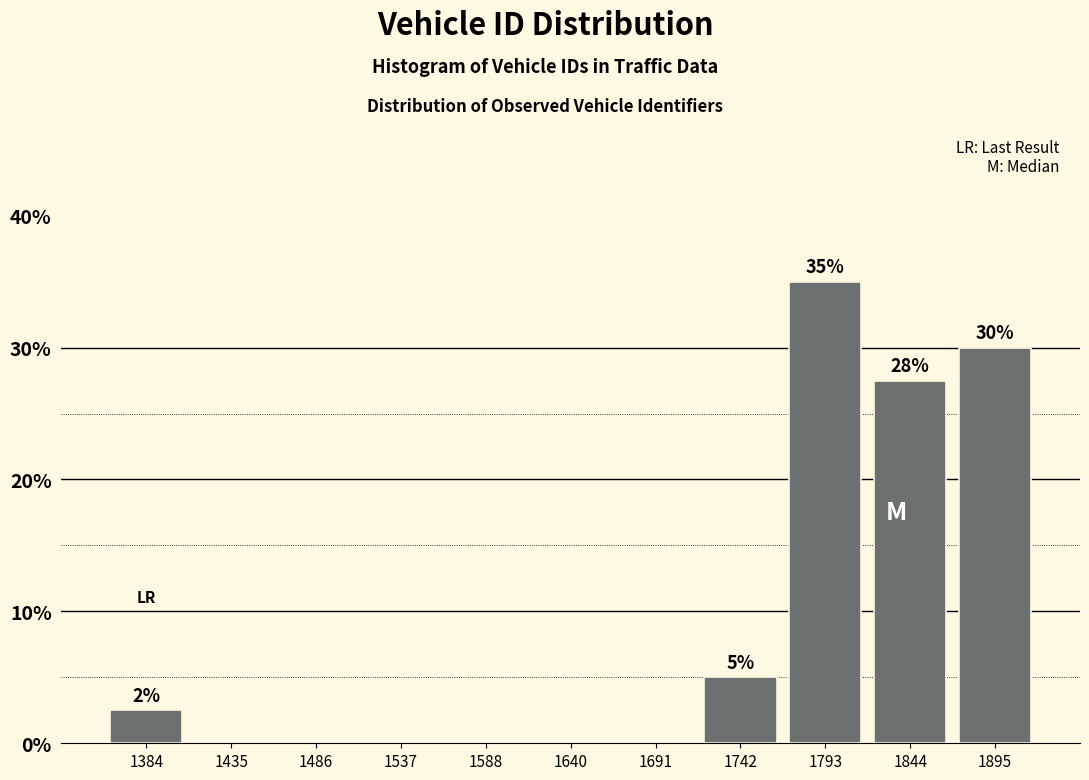

Which range on the x-axis has the tallest bar?

1770 to 1820